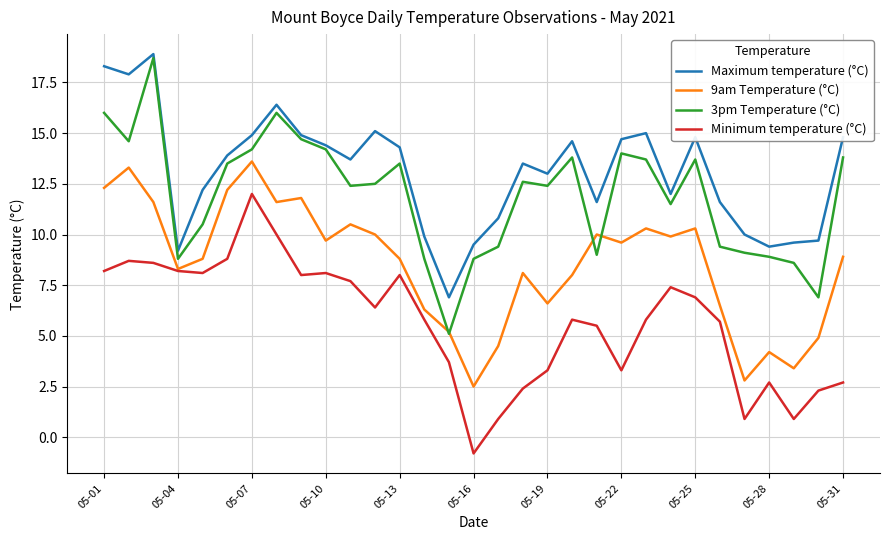

Rank the series by their average value, from highest to lowest.

Maximum temperature (°C), 3pm Temperature (°C), 9am Temperature (°C), Minimum temperature (°C)